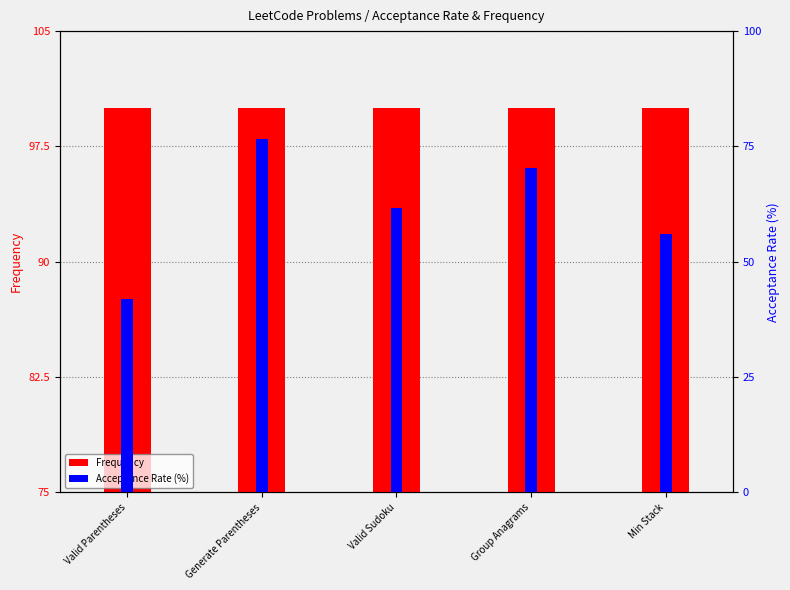

Which has a higher value, Generate Parentheses or Group Anagrams?

Generate Parentheses